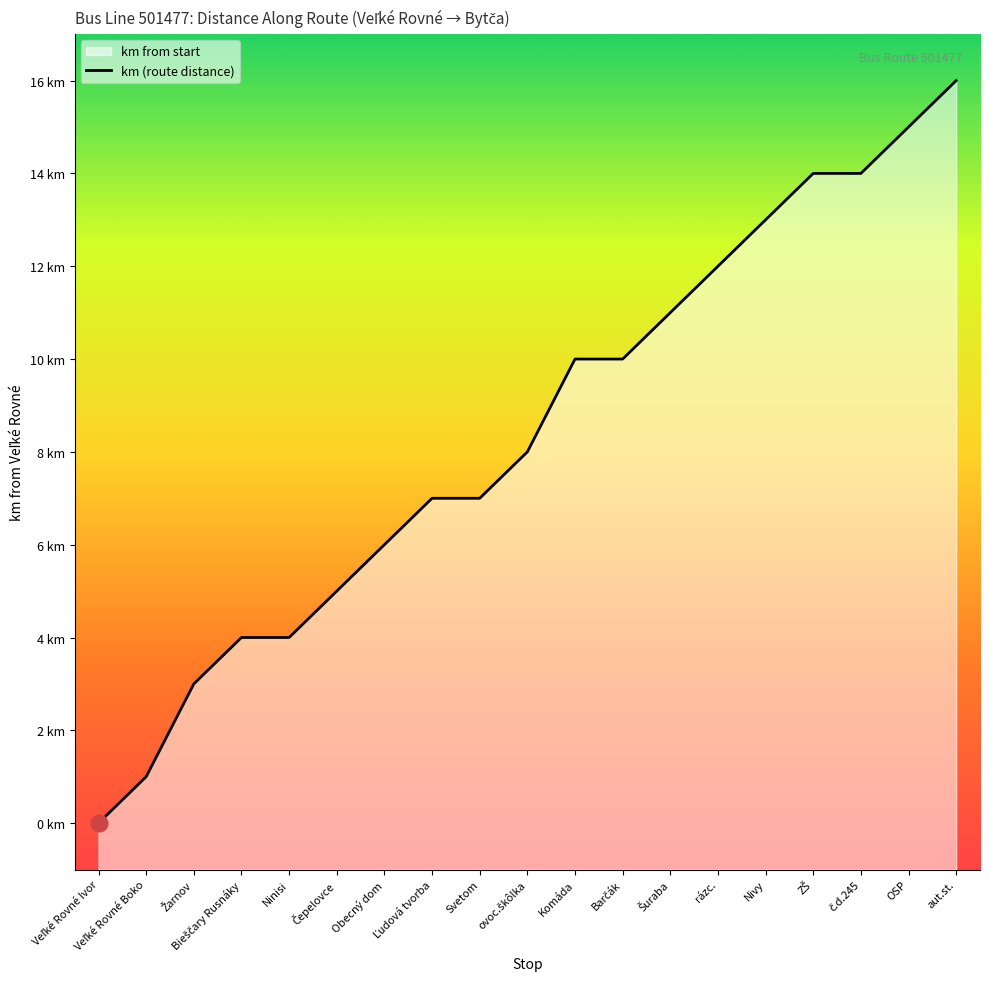

Reading left to right, transcribe all the data shown in this chart.

0	1	3	4	4	5	6	7	7	8	10	10	11	12	13	14	14	15	16